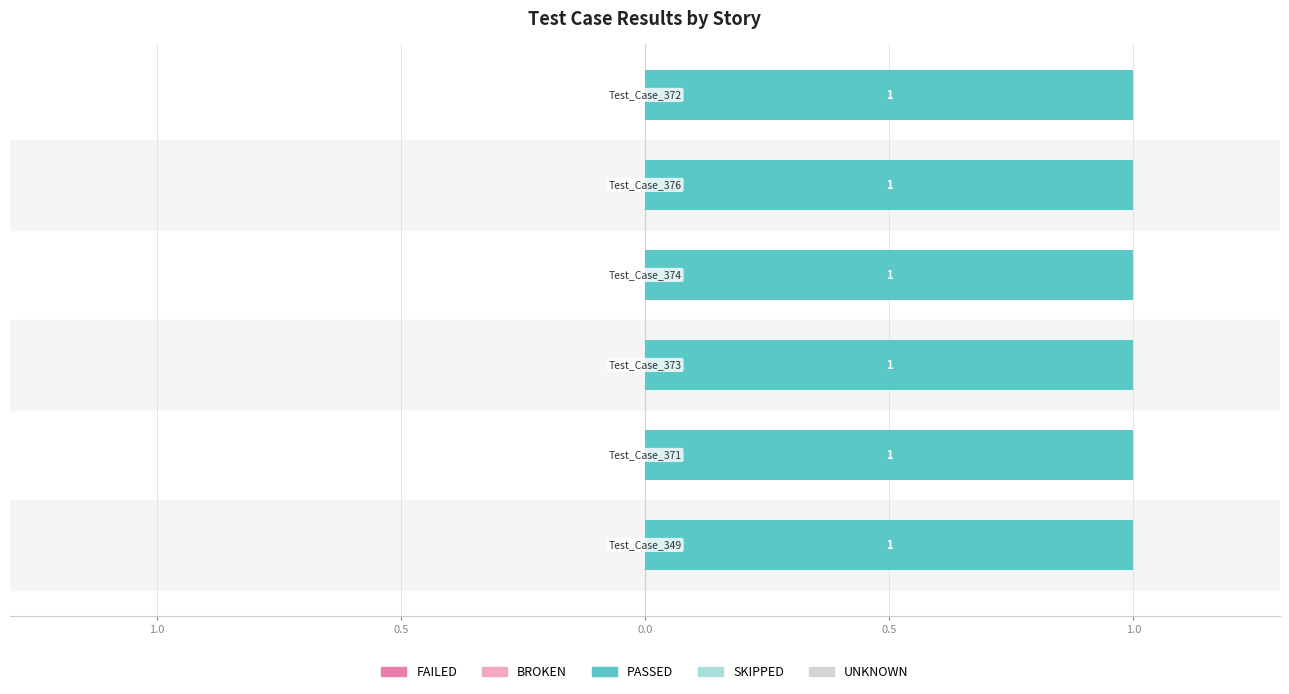

Reading left to right, extract all data points from this chart.

FAILED: Test_Case_349=0	Test_Case_371=0	Test_Case_373=0	Test_Case_374=0	Test_Case_376=0	Test_Case_372=0
BROKEN: Test_Case_349=0	Test_Case_371=0	Test_Case_373=0	Test_Case_374=0	Test_Case_376=0	Test_Case_372=0
PASSED: Test_Case_349=1	Test_Case_371=1	Test_Case_373=1	Test_Case_374=1	Test_Case_376=1	Test_Case_372=1
SKIPPED: Test_Case_349=0	Test_Case_371=0	Test_Case_373=0	Test_Case_374=0	Test_Case_376=0	Test_Case_372=0
UNKNOWN: Test_Case_349=0	Test_Case_371=0	Test_Case_373=0	Test_Case_374=0	Test_Case_376=0	Test_Case_372=0